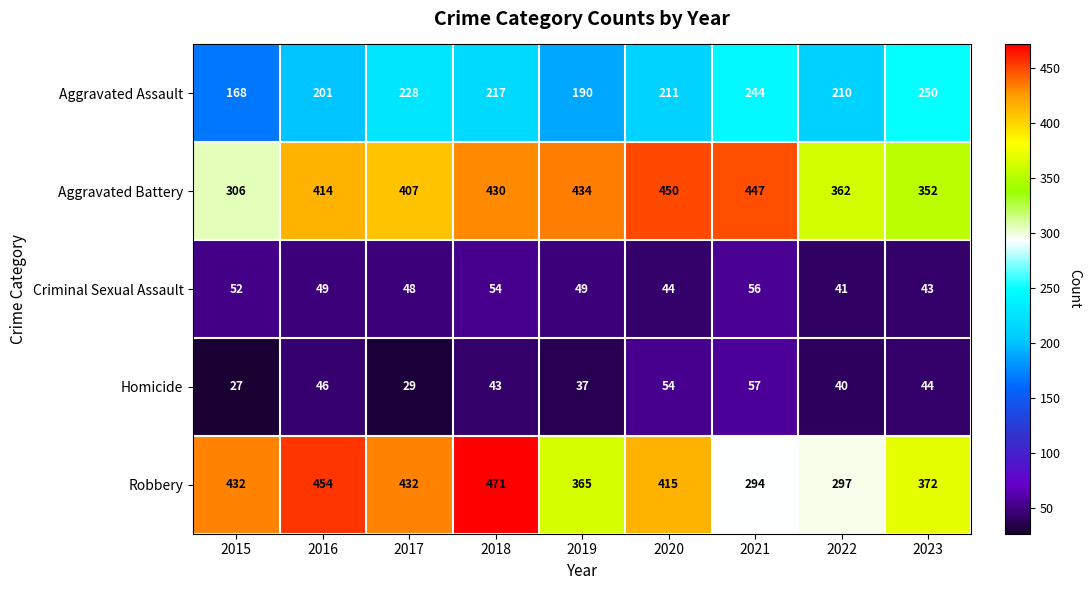

Read the Aggravated Assault value at 2017.

228